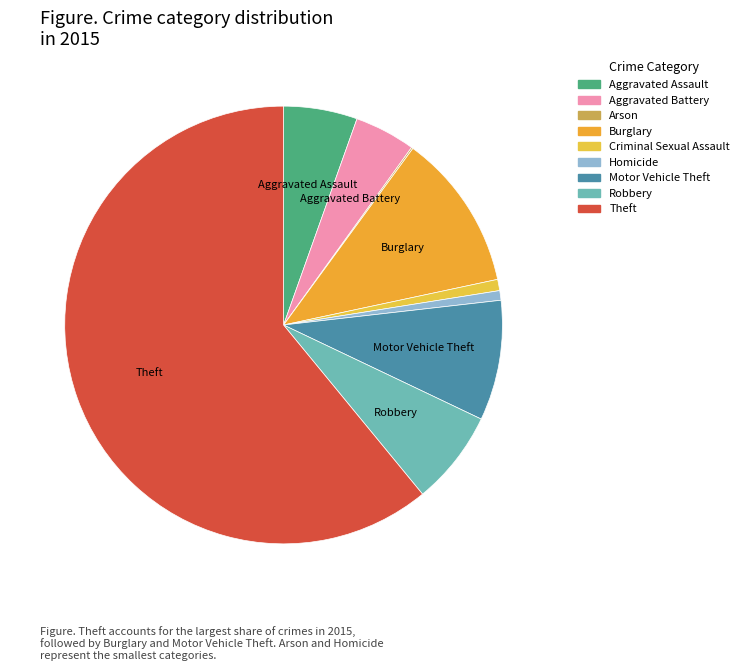

To the nearest percent, what is the difference between the Criminal Sexual Assault and Aggravated Assault slice percentages?

5%